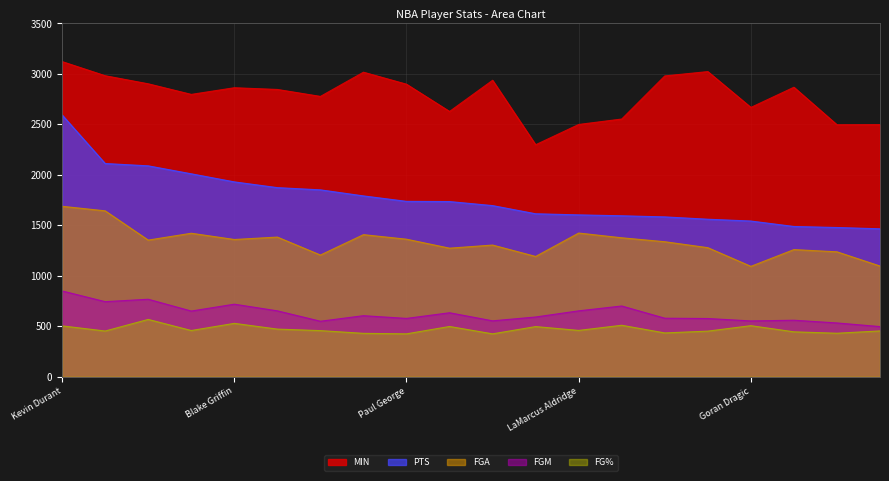

Reading left to right, list all the values displayed in this chart.

PTS: Kevin Durant=2593	Carmelo Anthony=2112	LeBron James=2089	Kevin Love=2010	Blake Griffin=1930	Stephen Curry=1873	James Harden=1851	DeMar DeRozan=1791	Paul George=1737	Dirk Nowitzki=1735	Damian Lillard=1695	DeMarcus Cousins=1614	LaMarcus Aldridge=1603	Al Jefferson=1594	John Wall=1583	Monta Ellis=1560	Goran Dragic=1542	Klay Thompson=1488	Kyle Irving=1478	Isaiah Thomas=1465
MIN: Kevin Durant=3122	Carmelo Anthony=2982	LeBron James=2902	Kevin Love=2797	Blake Griffin=2863	Stephen Curry=2846	James Harden=2777	DeMar DeRozan=3017	Paul George=2898	Dirk Nowitzki=2628	Damian Lillard=2937	DeMarcus Cousins=2298	LaMarcus Aldridge=2499	Al Jefferson=2553	John Wall=2980	Monta Ellis=3023	Goran Dragic=2668	Klay Thompson=2868	Kyle Irving=2496	Isaiah Thomas=2497
FGA: Kevin Durant=1688	Carmelo Anthony=1643	LeBron James=1353	Kevin Love=1421	Blake Griffin=1359	Stephen Curry=1383	James Harden=1205	DeMar DeRozan=1407	Paul George=1362	Dirk Nowitzki=1273	Damian Lillard=1304	DeMarcus Cousins=1191	LaMarcus Aldridge=1423	Al Jefferson=1376	John Wall=1337	Monta Ellis=1278	Goran Dragic=1093	Klay Thompson=1259	Kyle Irving=1237	Isaiah Thomas=1096
FGM: Kevin Durant=849	Carmelo Anthony=743	LeBron James=767	Kevin Love=650	Blake Griffin=718	Stephen Curry=652	James Harden=549	DeMar DeRozan=604	Paul George=577	Dirk Nowitzki=633	Damian Lillard=553	DeMarcus Cousins=591	LaMarcus Aldridge=652	Al Jefferson=700	John Wall=579	Monta Ellis=576	Goran Dragic=552	Klay Thompson=559	Kyle Irving=532	Isaiah Thomas=496
FG%: Kevin Durant=503	Carmelo Anthony=452	LeBron James=567	Kevin Love=457	Blake Griffin=528	Stephen Curry=471	James Harden=456	DeMar DeRozan=429	Paul George=424	Dirk Nowitzki=497	Damian Lillard=424	DeMarcus Cousins=496	LaMarcus Aldridge=458	Al Jefferson=509	John Wall=433	Monta Ellis=451	Goran Dragic=505	Klay Thompson=444	Kyle Irving=430	Isaiah Thomas=453